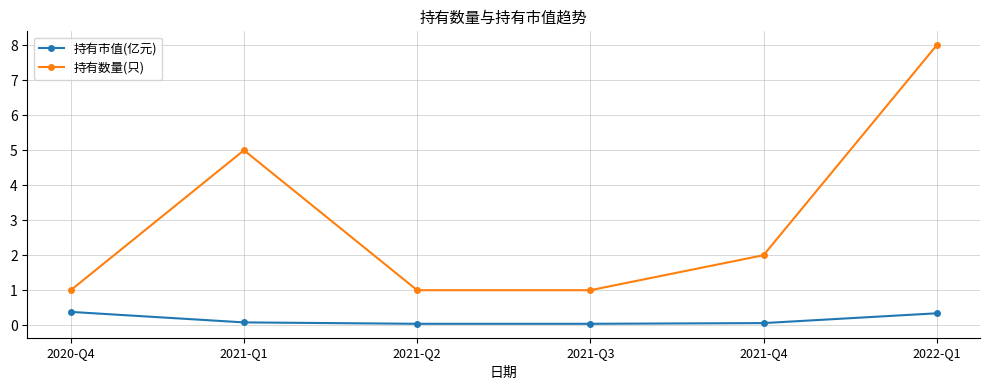

List the series in order of their overall mean, highest first.

持有数量(只), 持有市值(亿元)